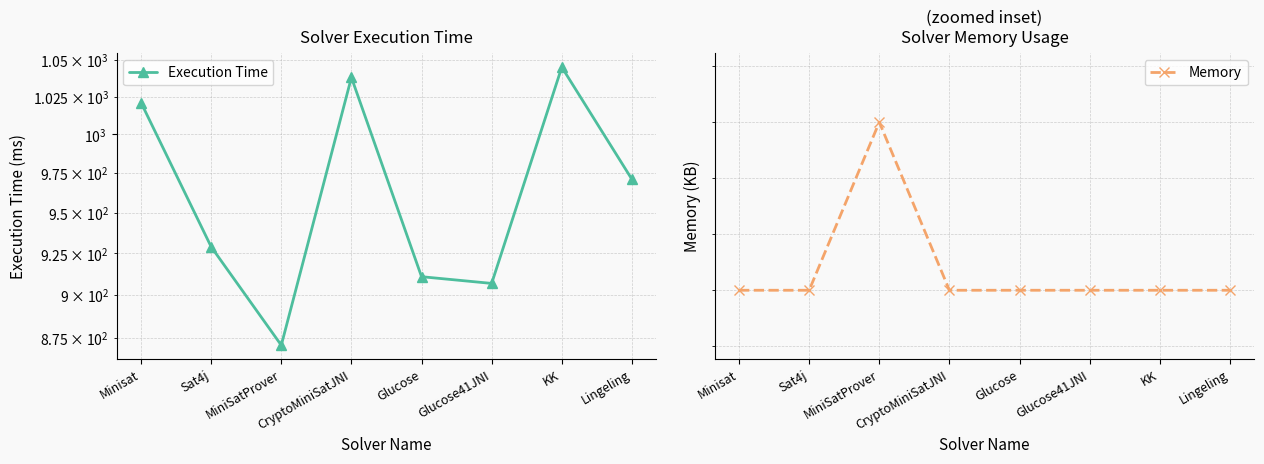

Is the value of Execution Time at CryptoMiniSatJNI greater than the value of Memory at MiniSatProver?

No